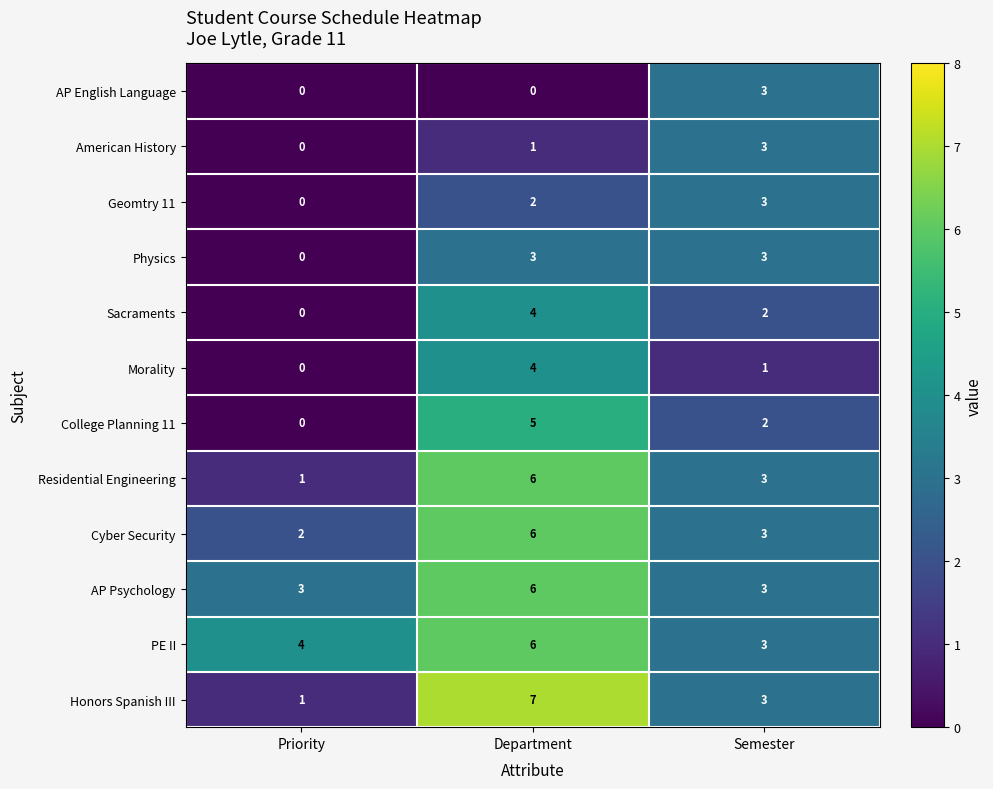

True or false: Honors Spanish III has a value of 5 at Semester.

False